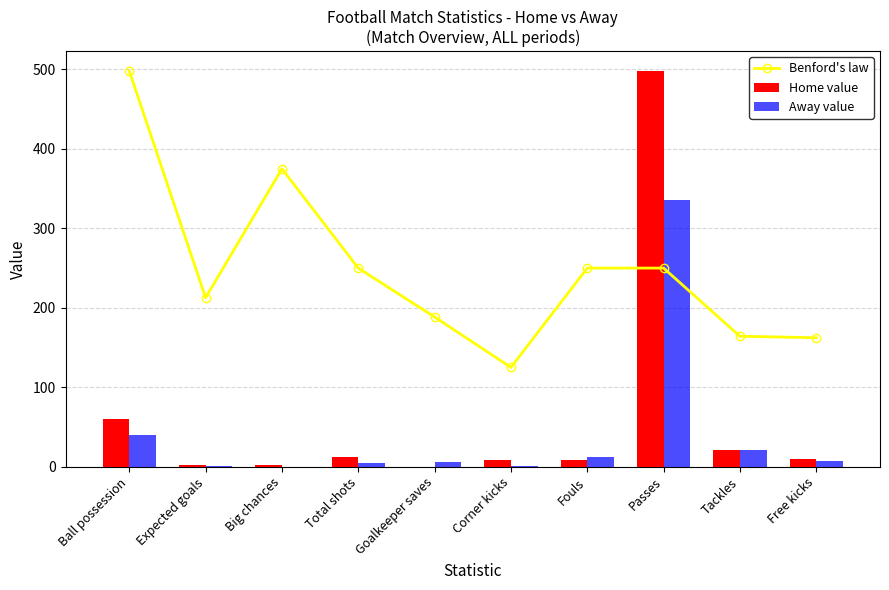

What is the total value across all series at Fouls?

270.9